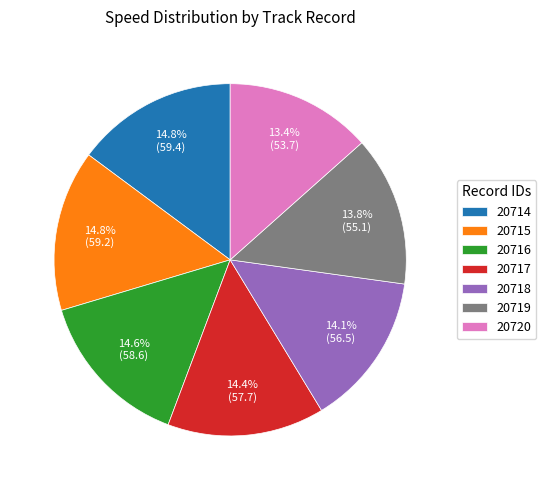

Does 20719 account for over 50% of the chart?

No